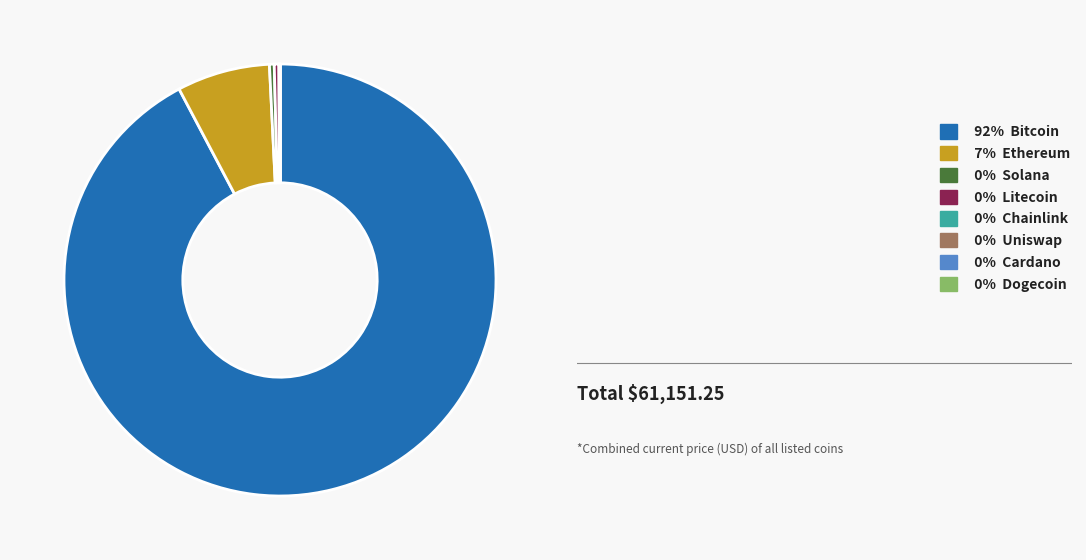

Combined, do 92% Bitcoin and 0% Solana account for over 50%?

Yes